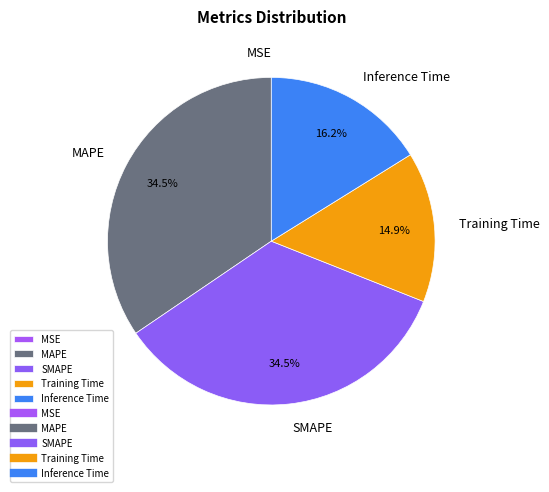

What is the total percentage of Training Time and MAPE?

49.4%